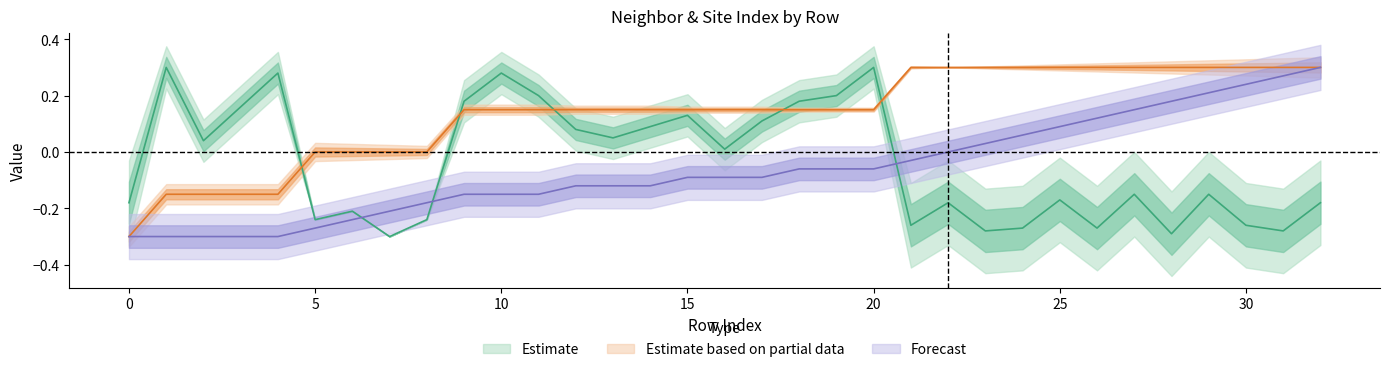

Does the chart display data point markers on the line(s)?

No